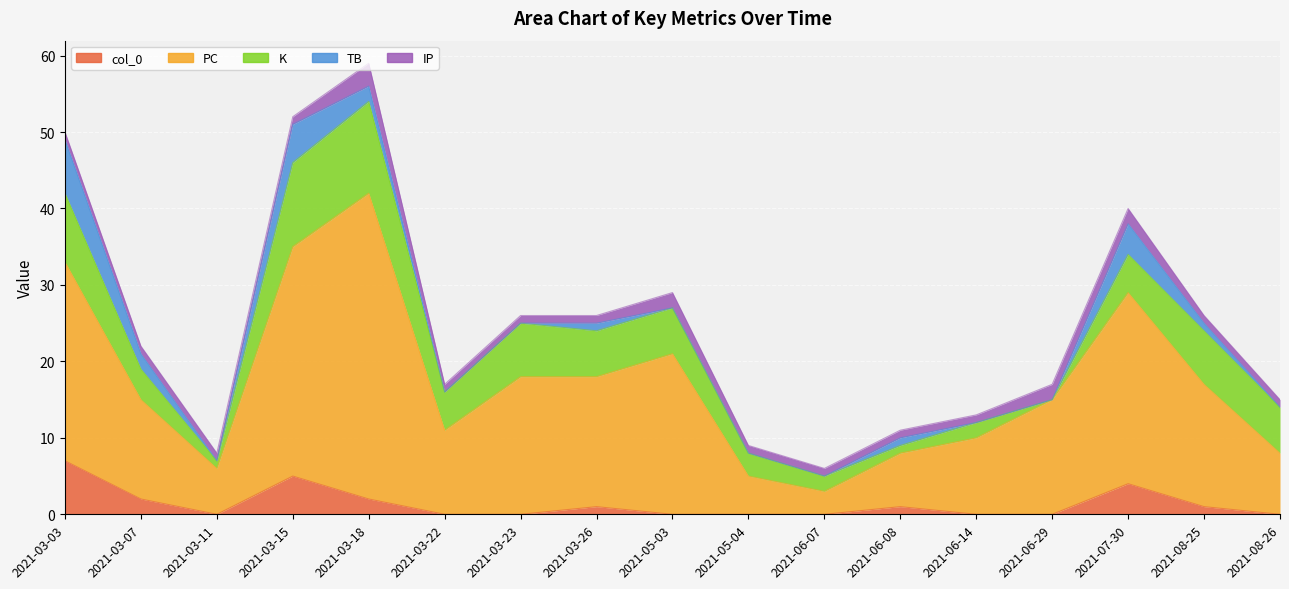

Which label corresponds to the smallest value in the chart?

2021-03-11